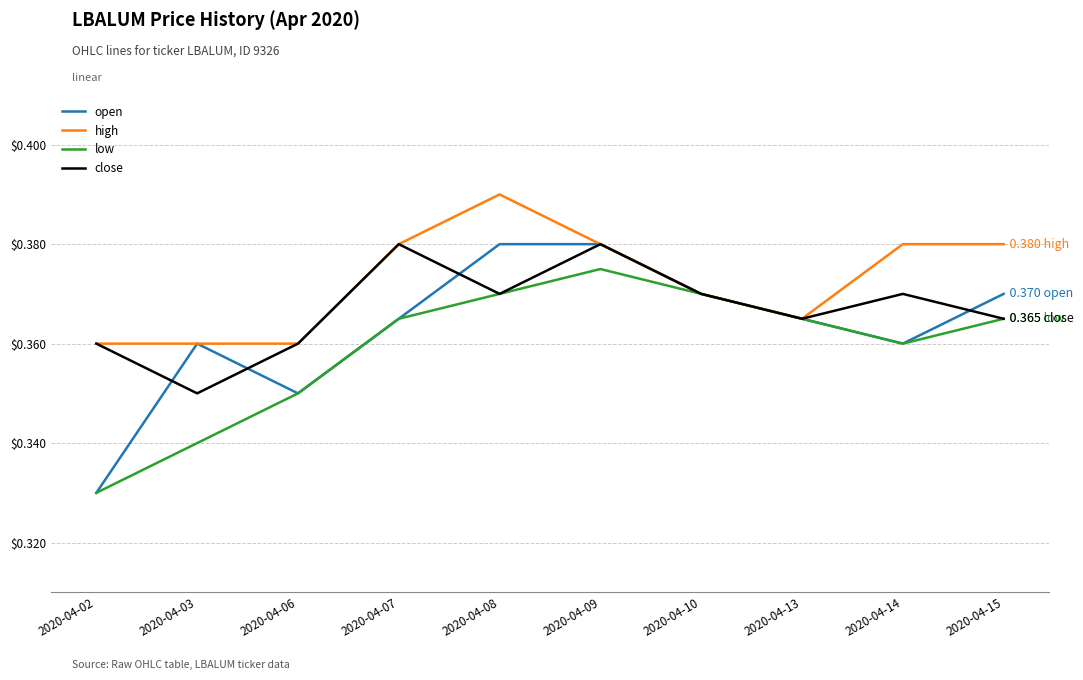

How many interior local peaks does the low series have?

1